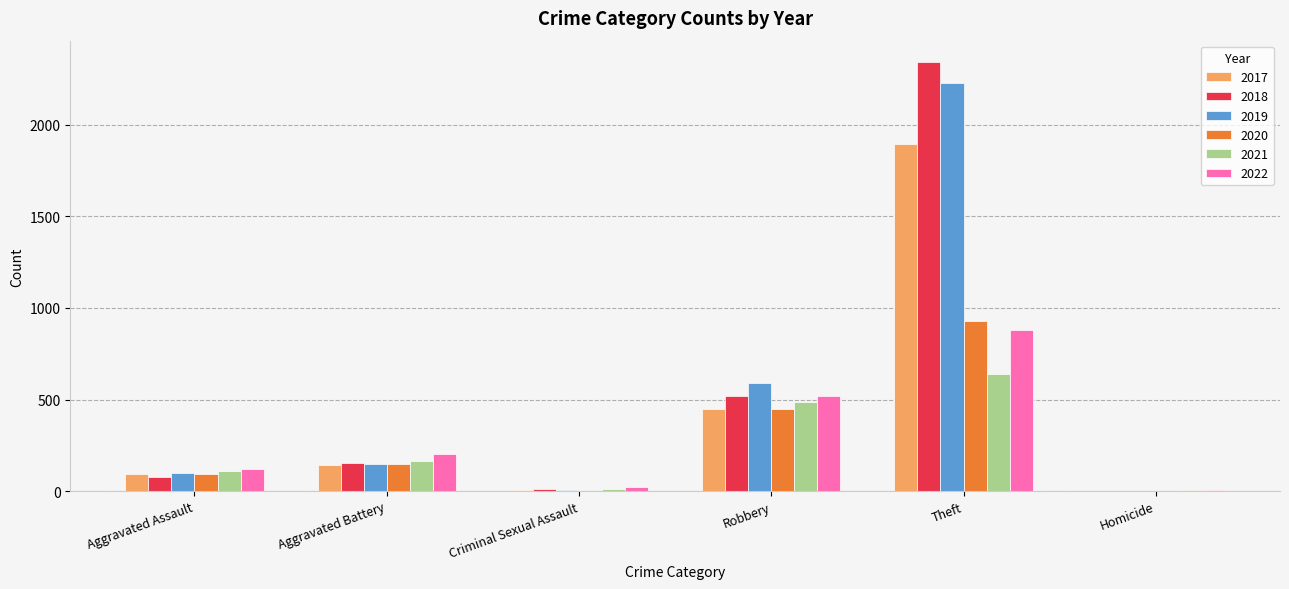

What is the greatest value displayed?

2342